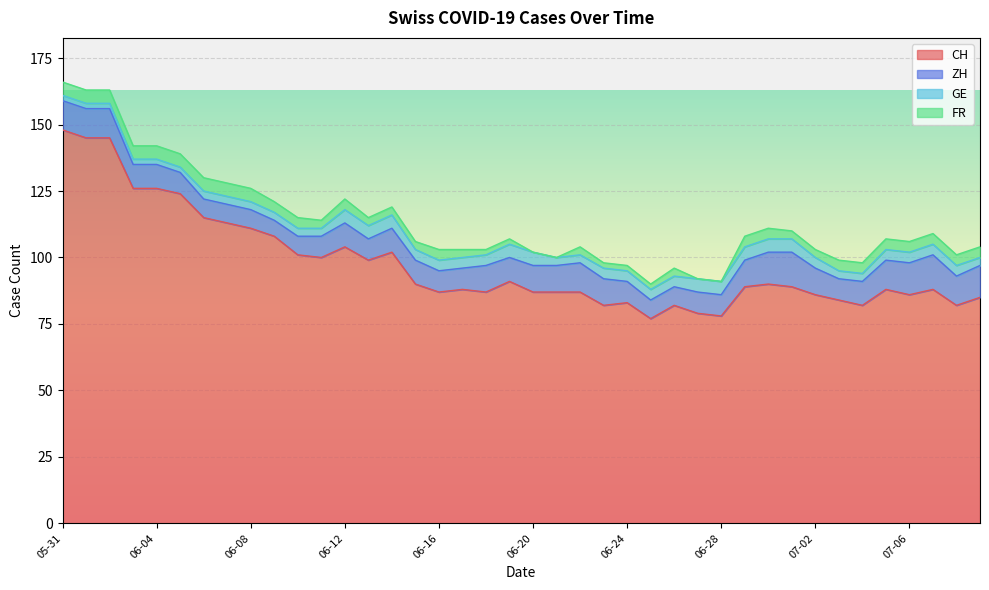

What is the label of the 33rd point from the right?

2020-06-07